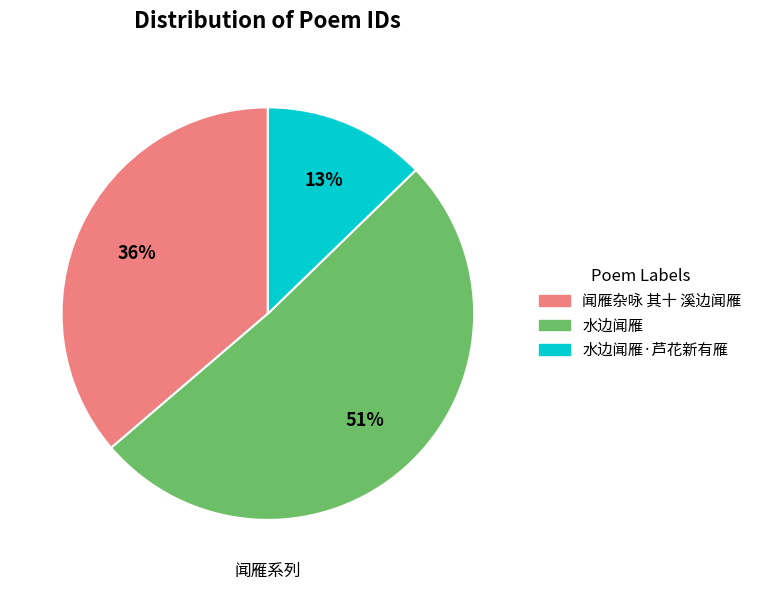

To the nearest percent, what is the average slice percentage?

33%